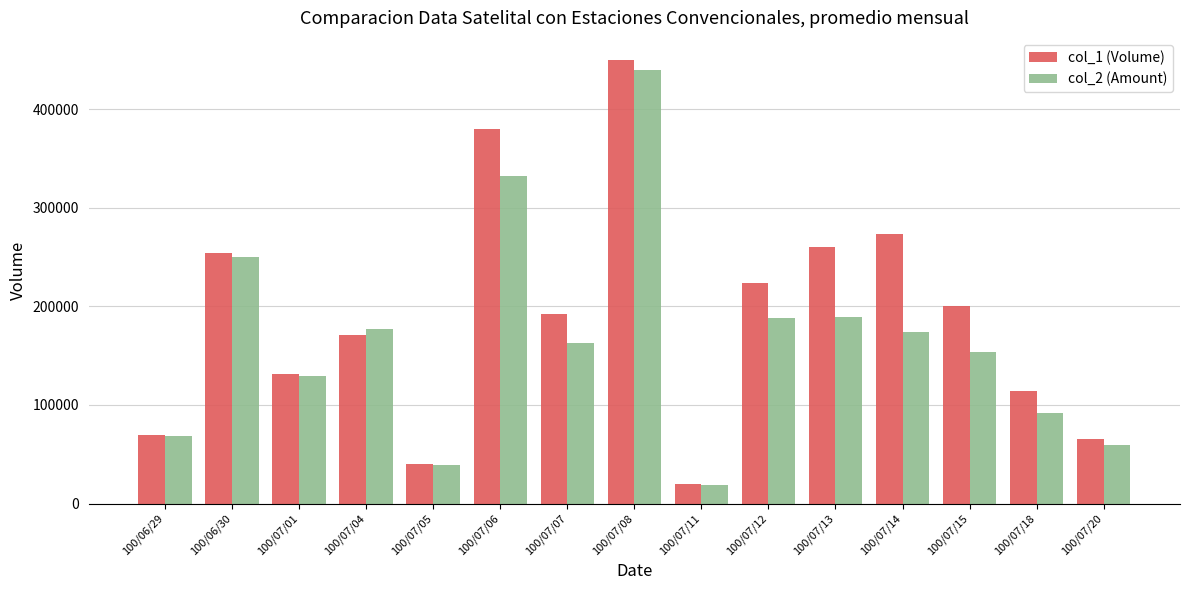

How many bars are there in total?

30